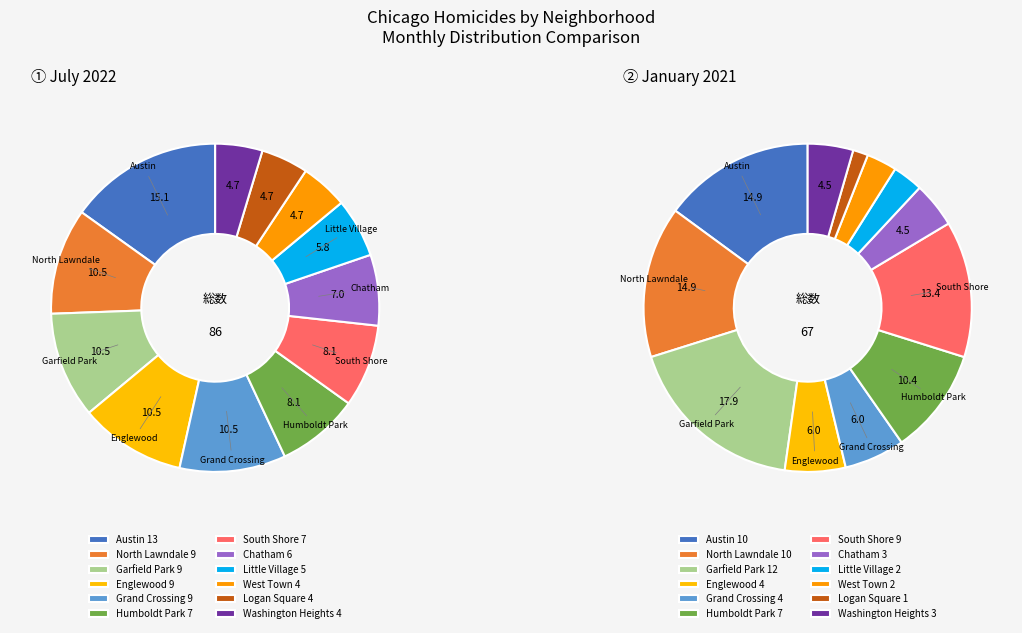

What is the smallest slice in the pie chart?

Logan Square